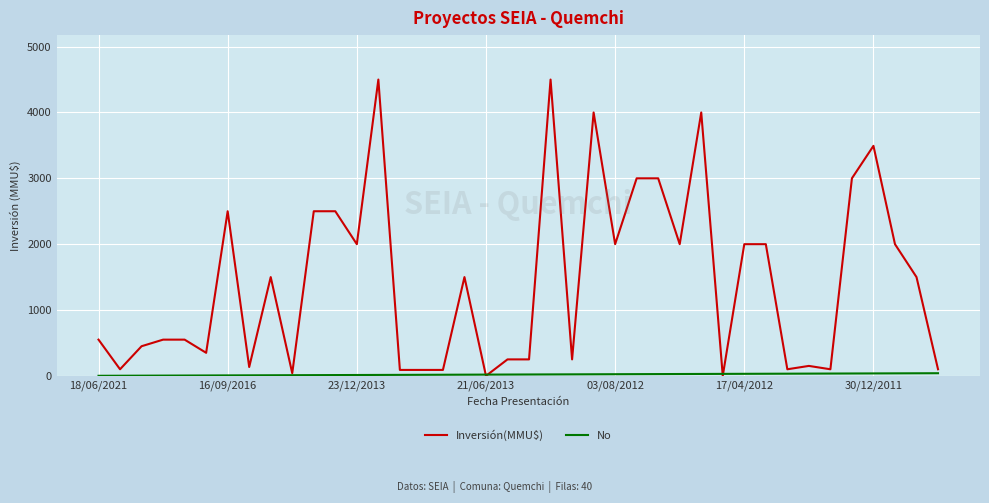

Which series has the widest spread of values?

Inversión(MMU$)